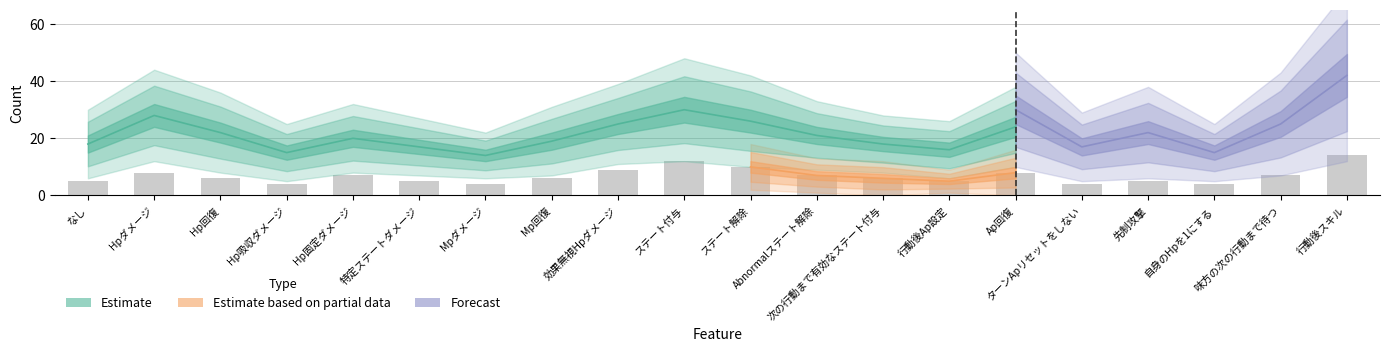

How many values in the Estimate series exceed 20?

8